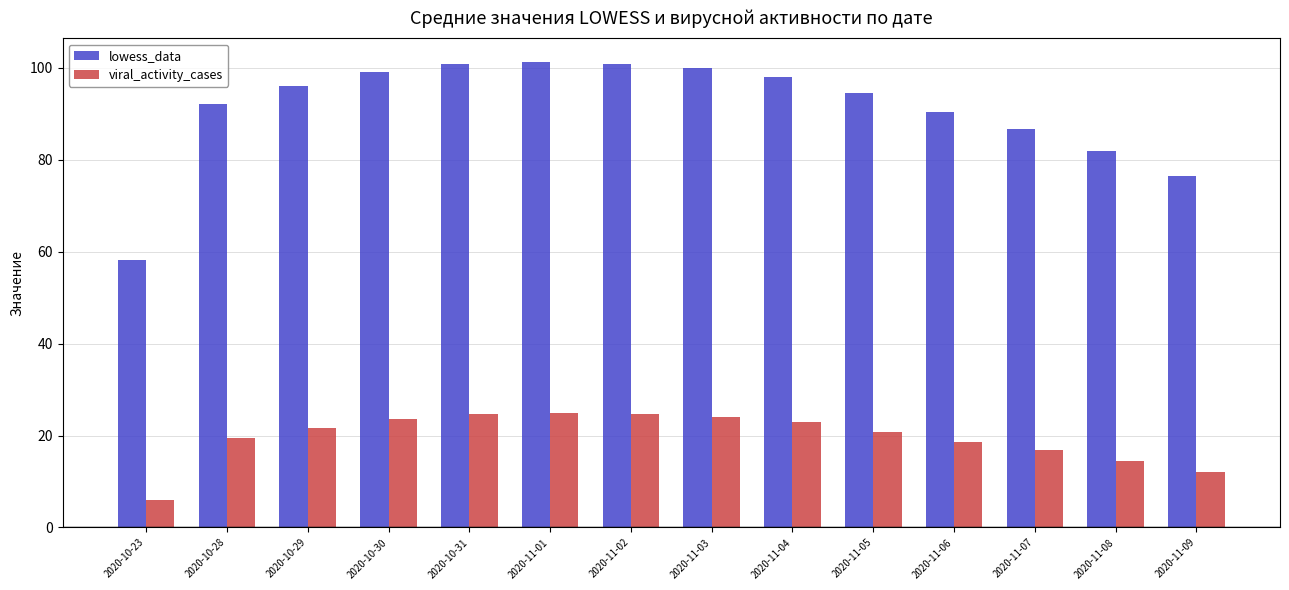

What is the difference between the lowess_data values at 2020-11-09 and 2020-10-31?

24.4